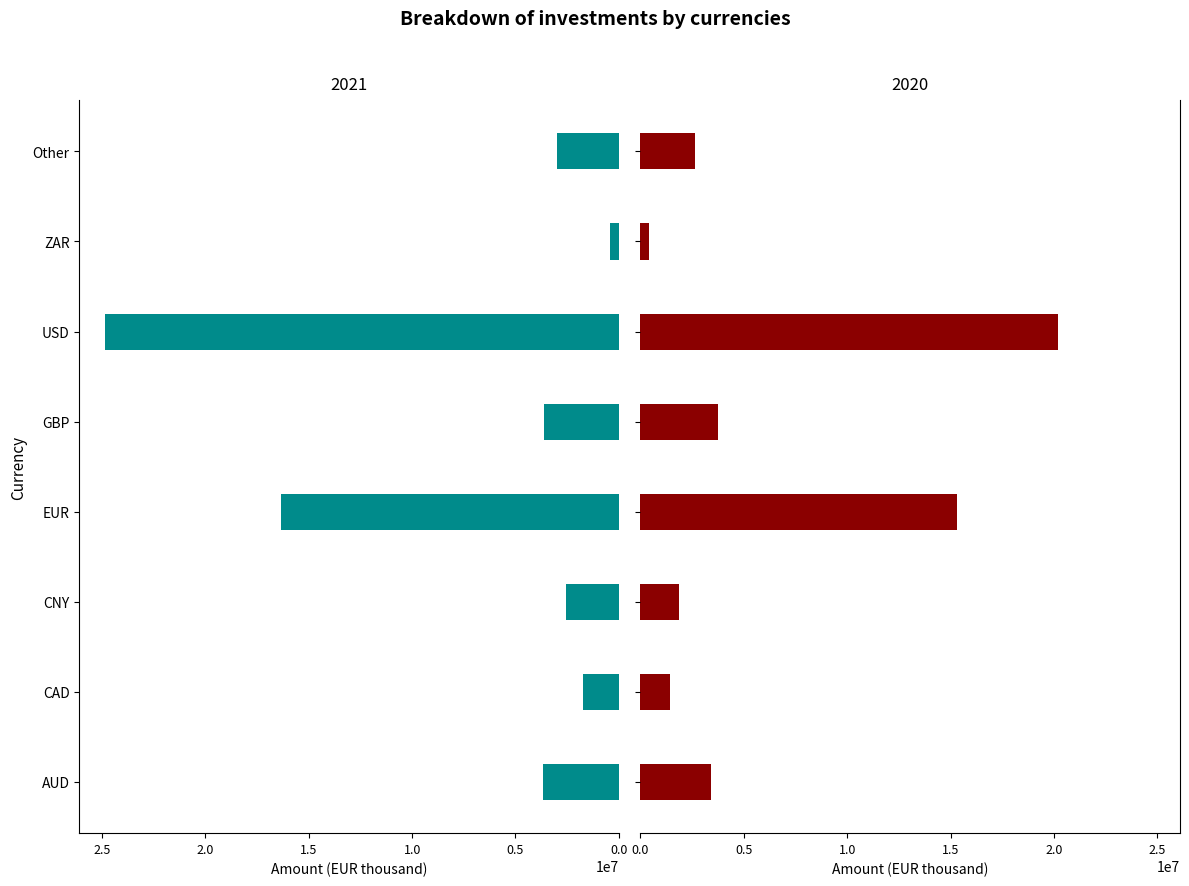

At which category is the sum across all series the highest?

USD